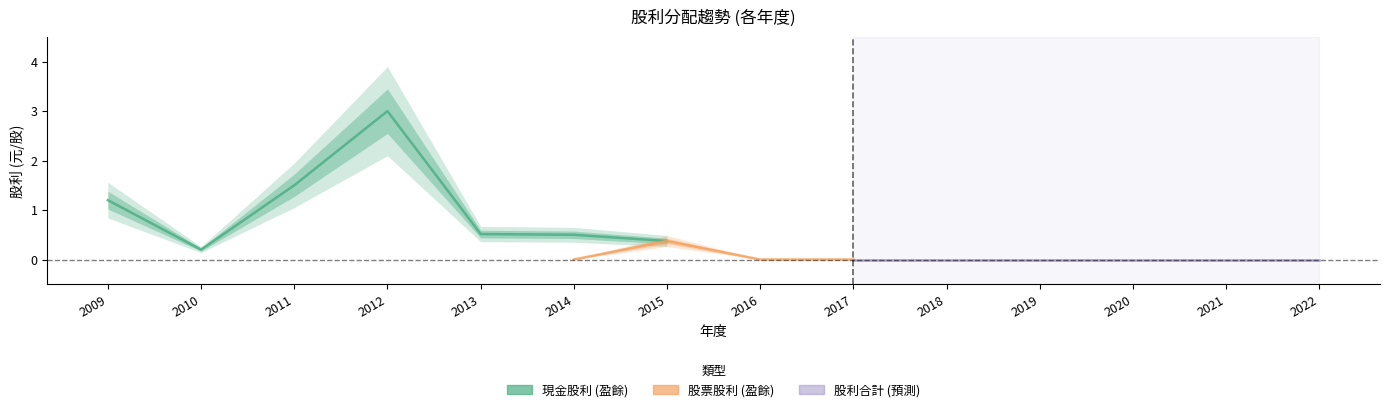

At which category does 股票股利 (盈餘) reach its first local peak?

2015